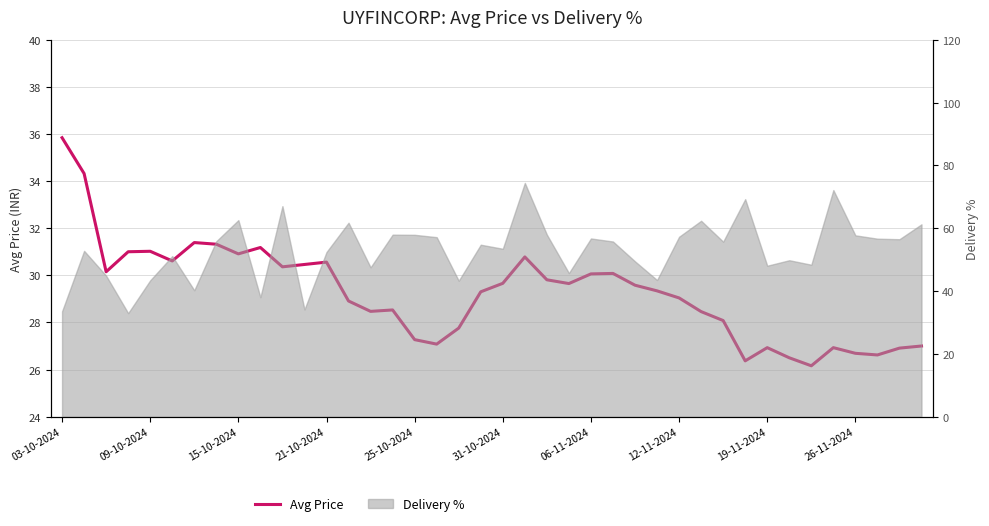

Is it true that the value at 33 is 42.3?

False